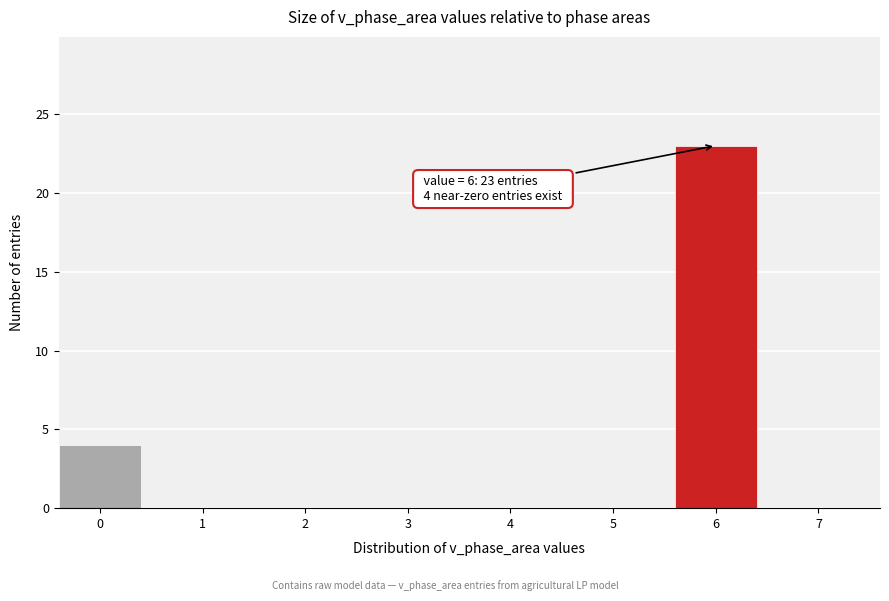

Reading left to right, extract all data points from this chart.

0=4	1=0	2=0	3=0	4=0	5=0	6=23	7=0